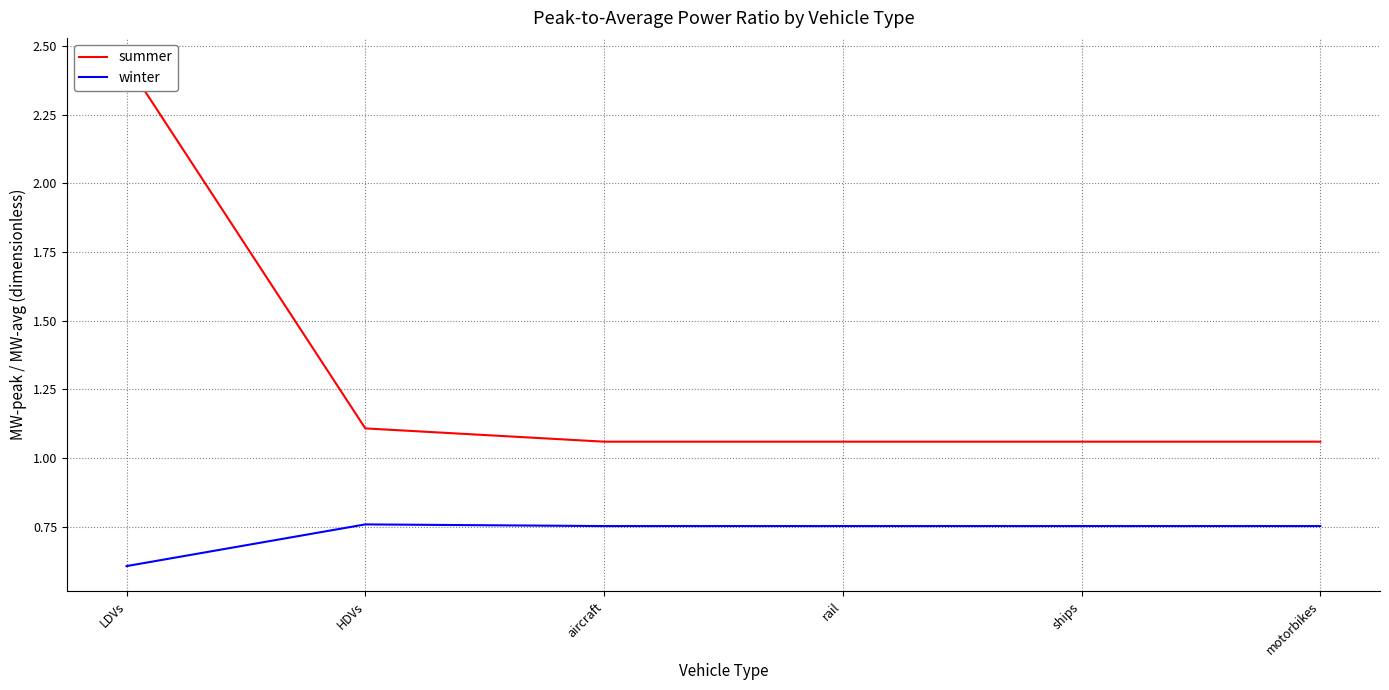

Count the number of data series in this chart.

2